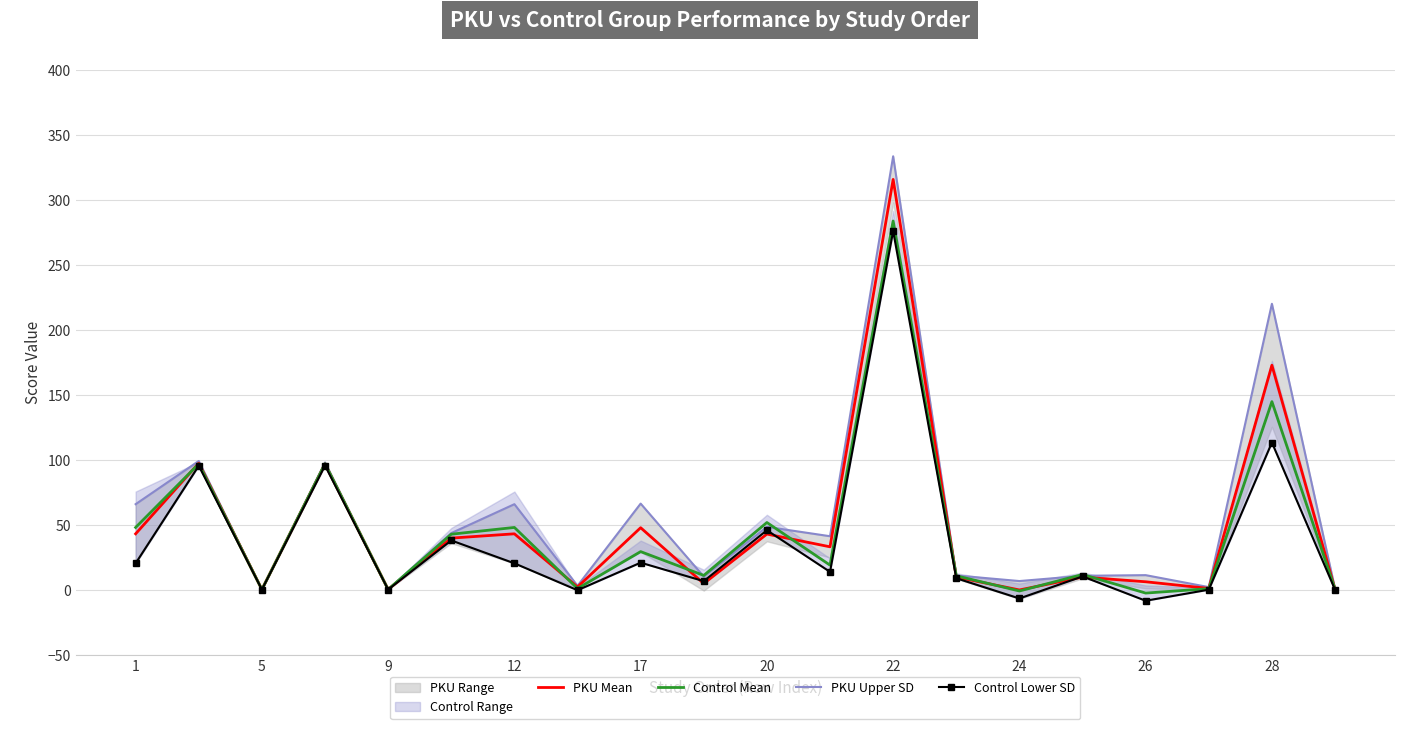

What is the lowest value of the PKU Upper SD series?

0.5